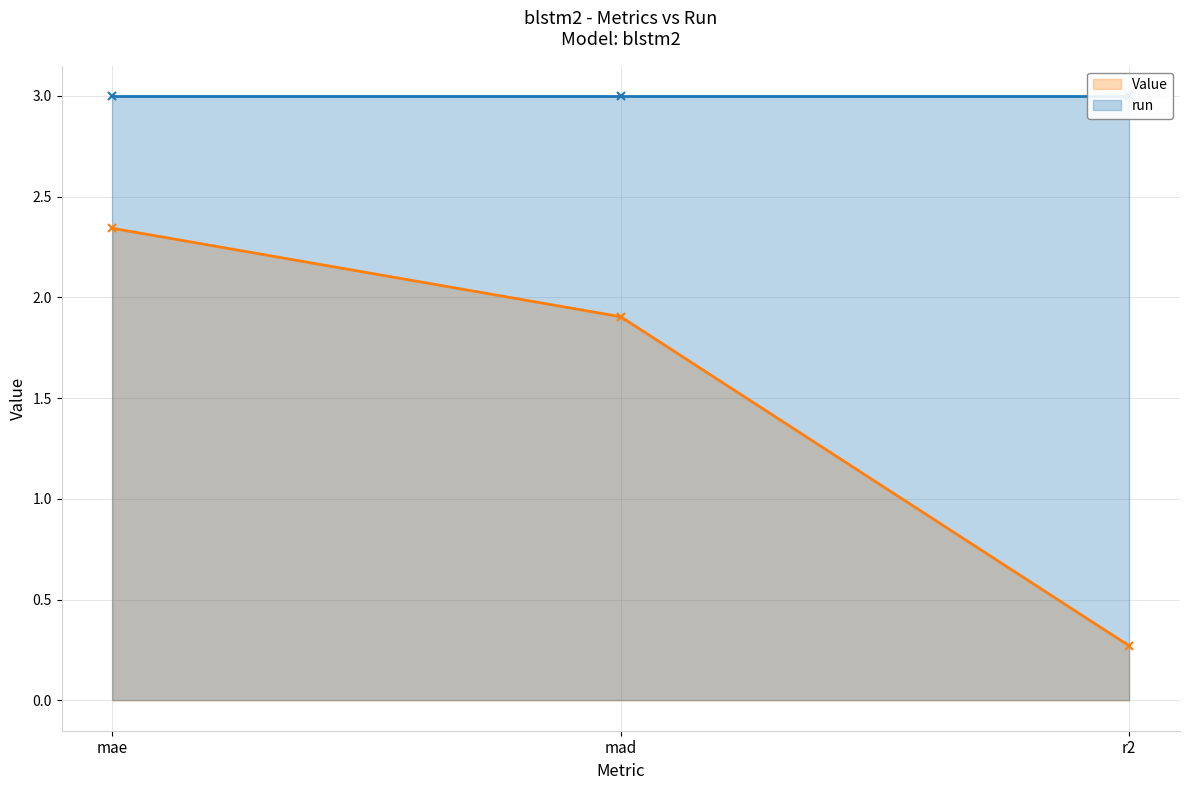

Does the chart have visible grid lines?

Yes